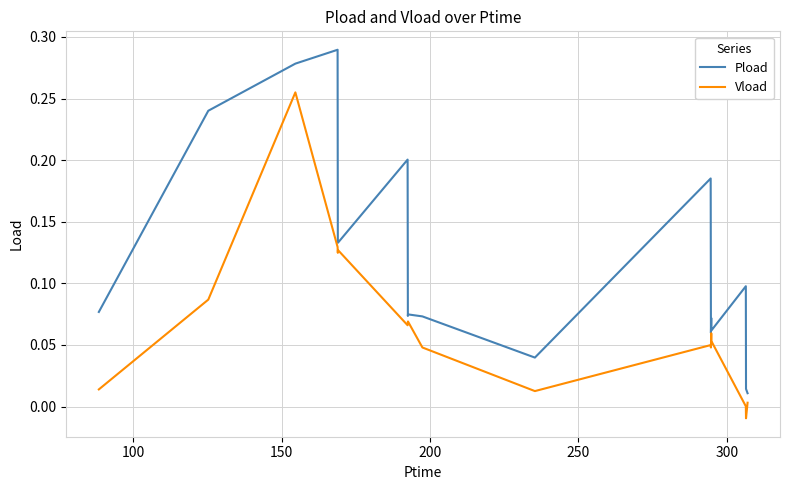

List the series in order of their overall mean, lowest first.

Vload, Pload